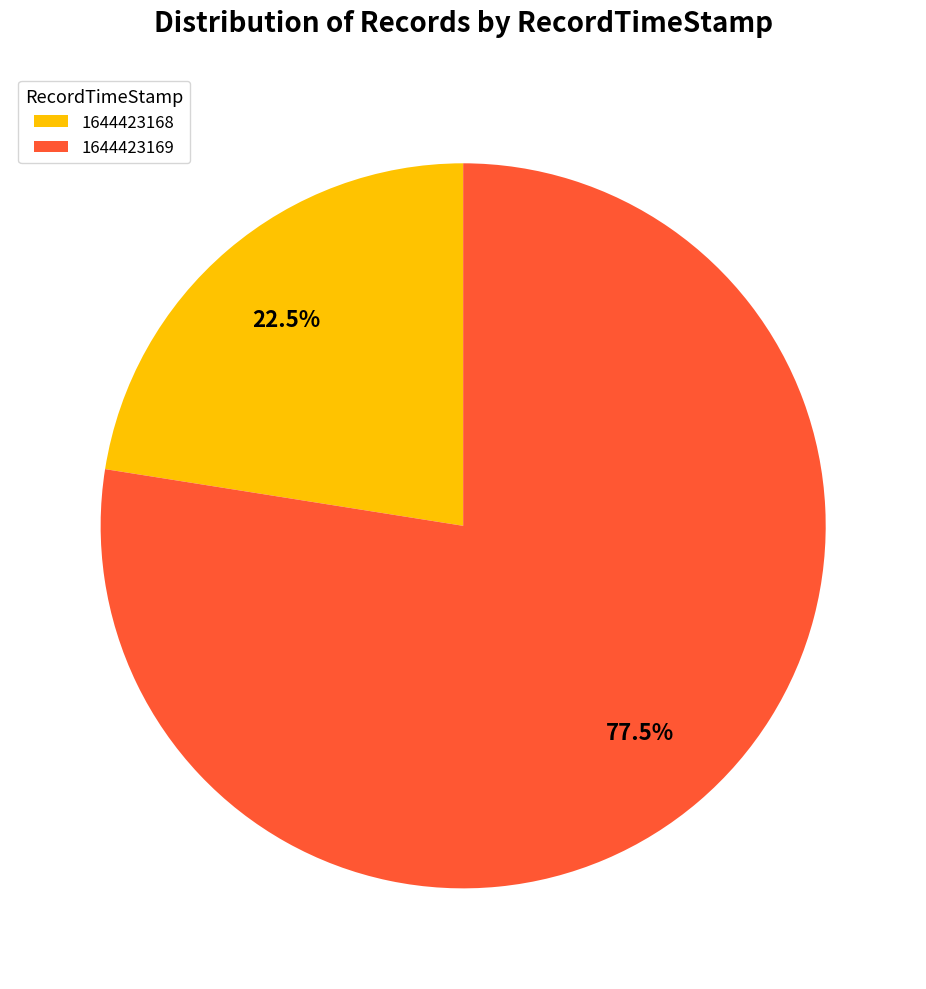

What is the total percentage of 1644423168 and 1644423169?

100.0%